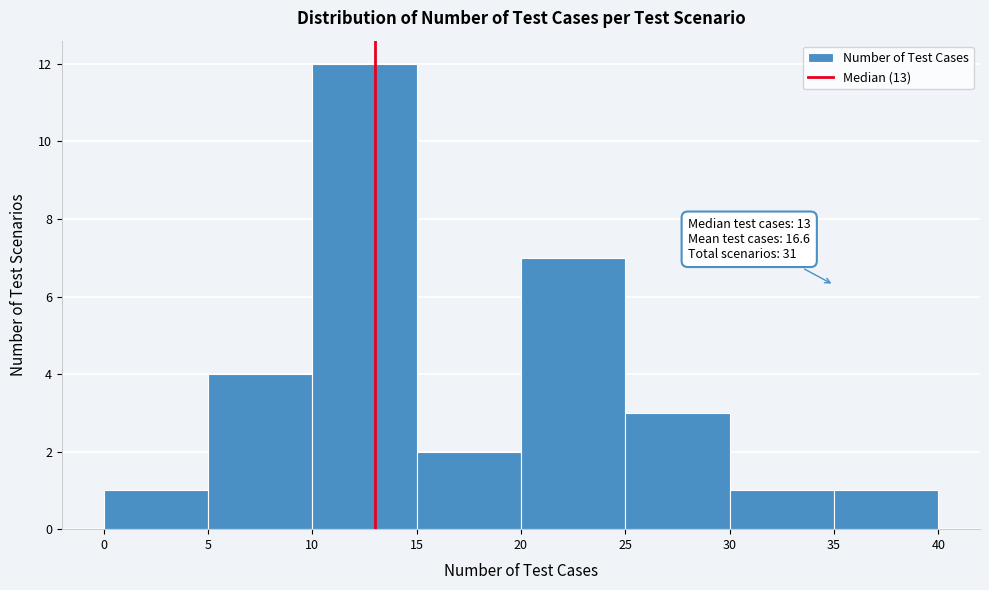

Over which range of the x-axis is the bar tallest?

10 to 15